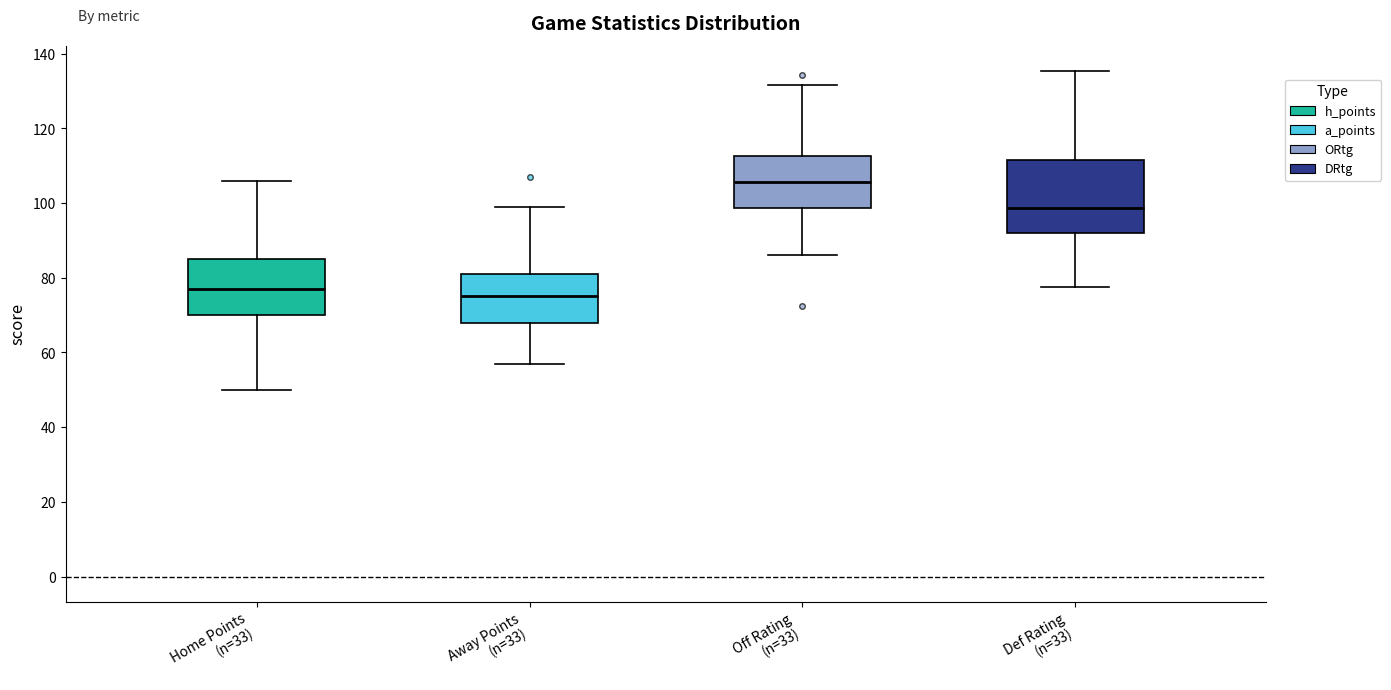

Where does the median line of the box for Def Rating (n=33) sit on the y-axis? The values are not printed on the chart, so give them approximately, as read against the axis.

98